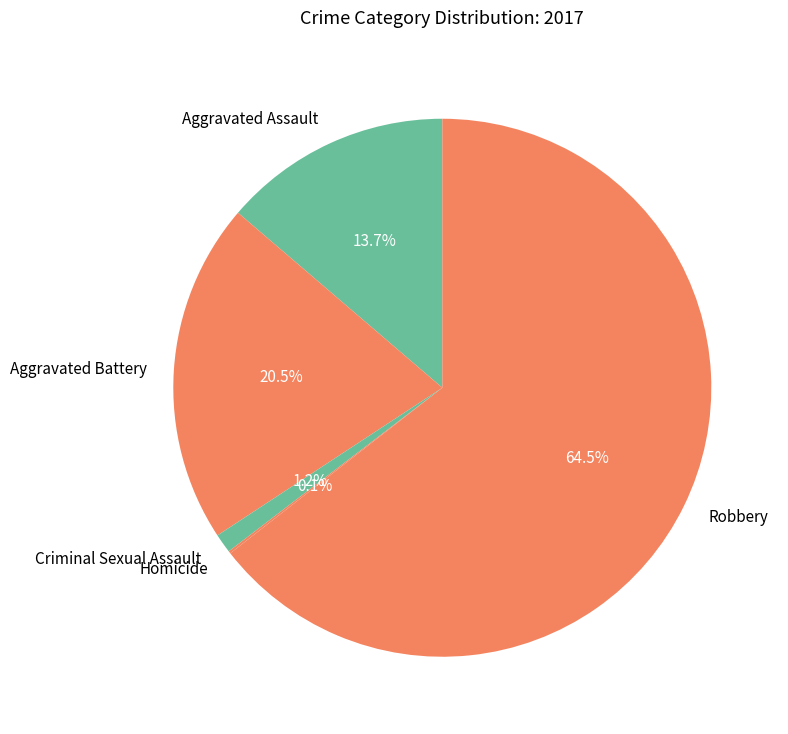

Which has a higher value, Aggravated Assault or Robbery?

Robbery